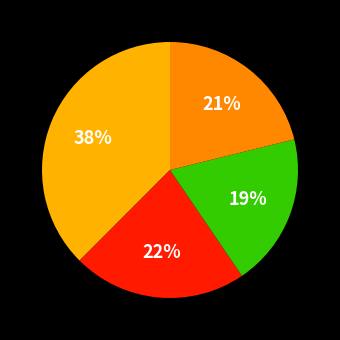

To the nearest percent, what is the average slice percentage?

25%